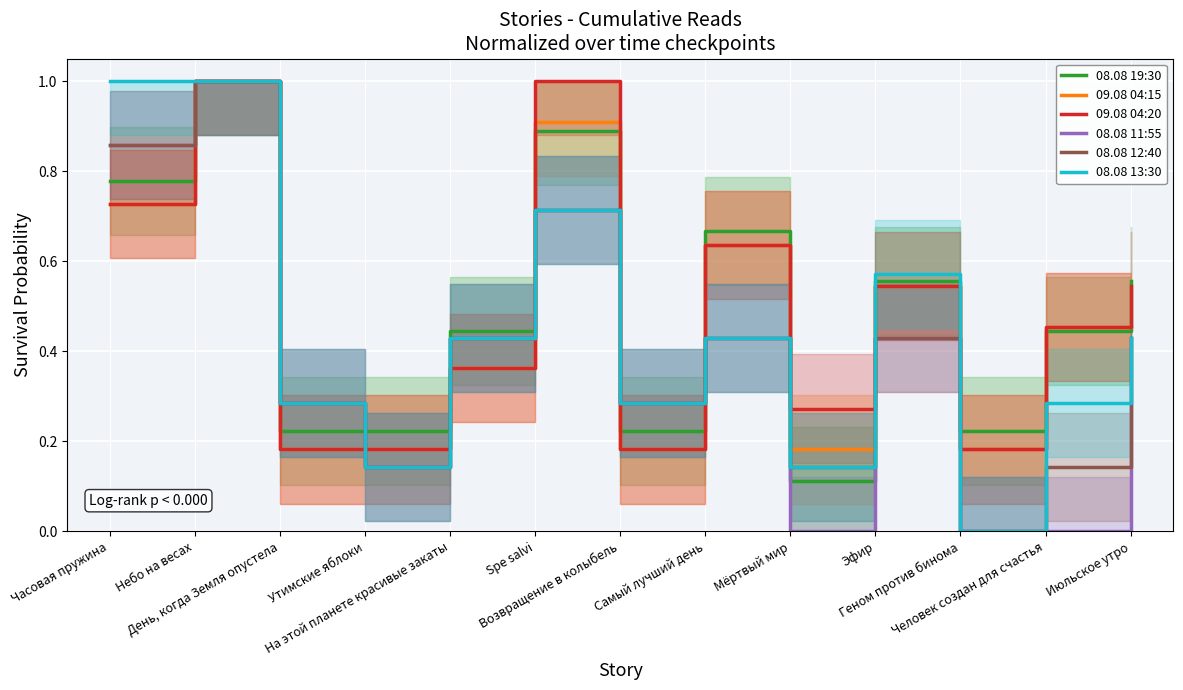

True or false: 08.08 11:55 and 08.08 13:30 cross at least once.

False